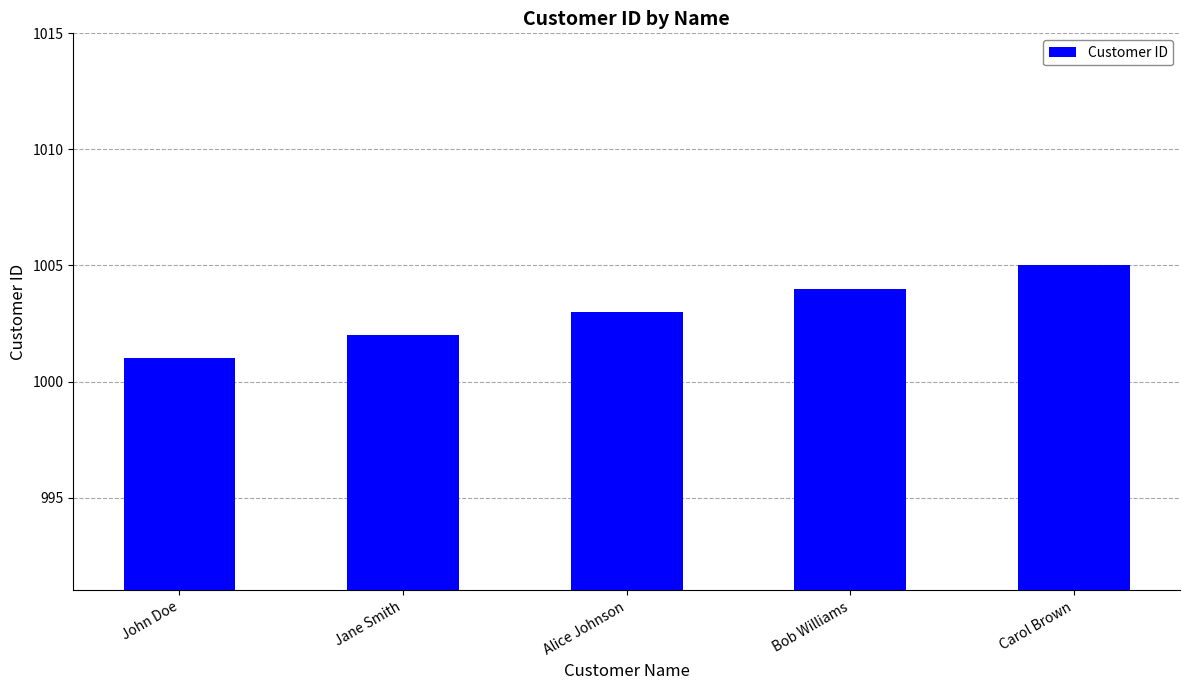

Between Jane Smith and John Doe, which is larger?

Jane Smith